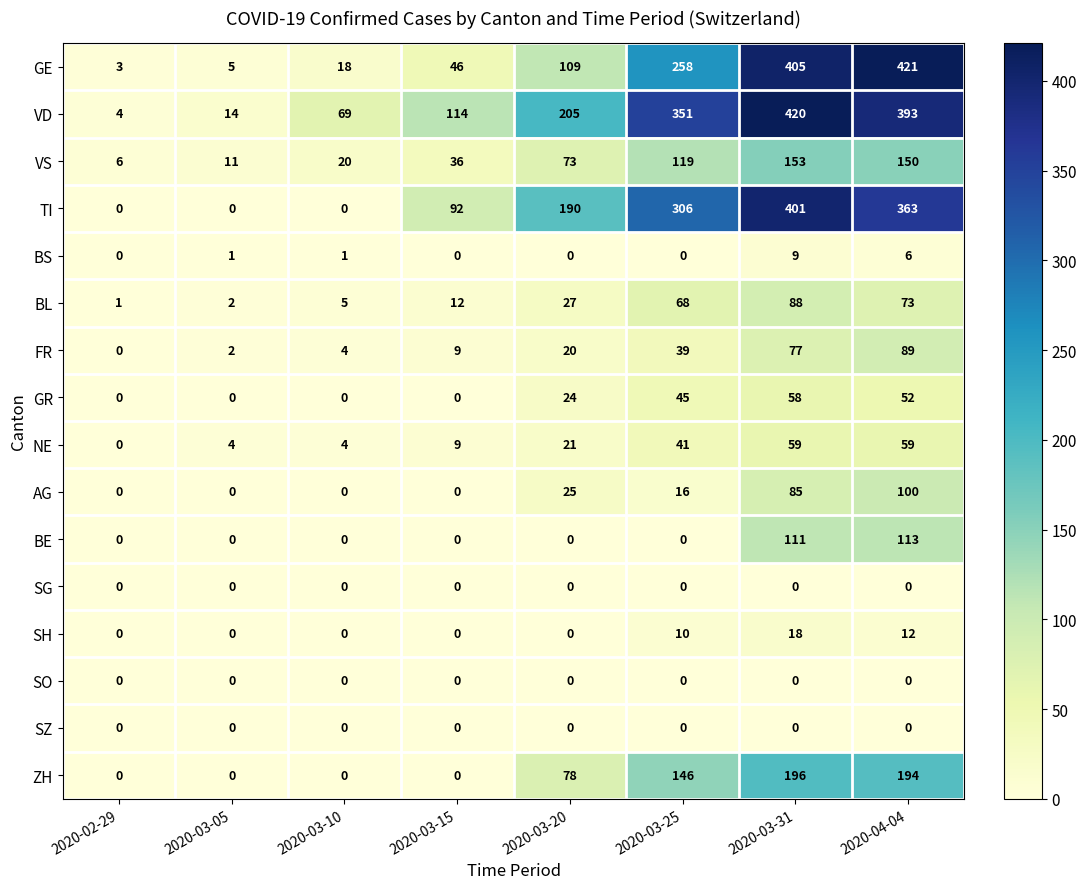

At which category does the chart reach its peak across all series?

2020-04-04